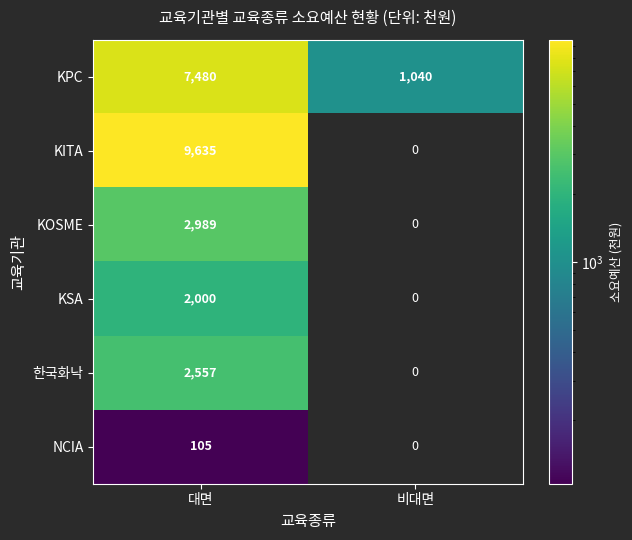

What is the greatest value displayed?

9635.0